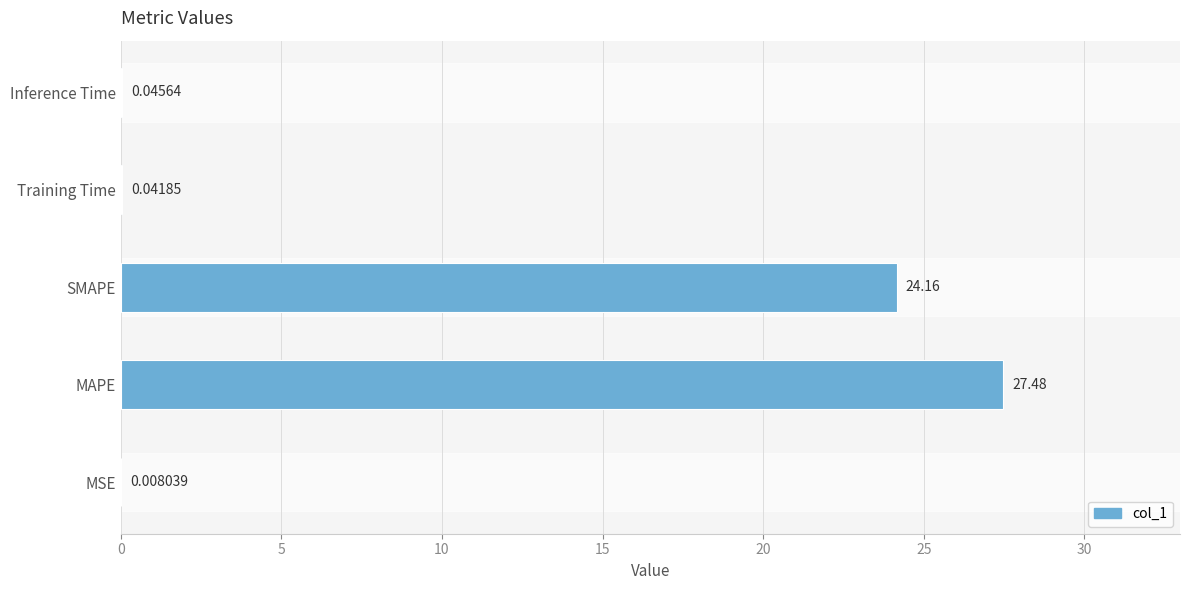

What is the change in value from SMAPE to Training Time?

-24.1